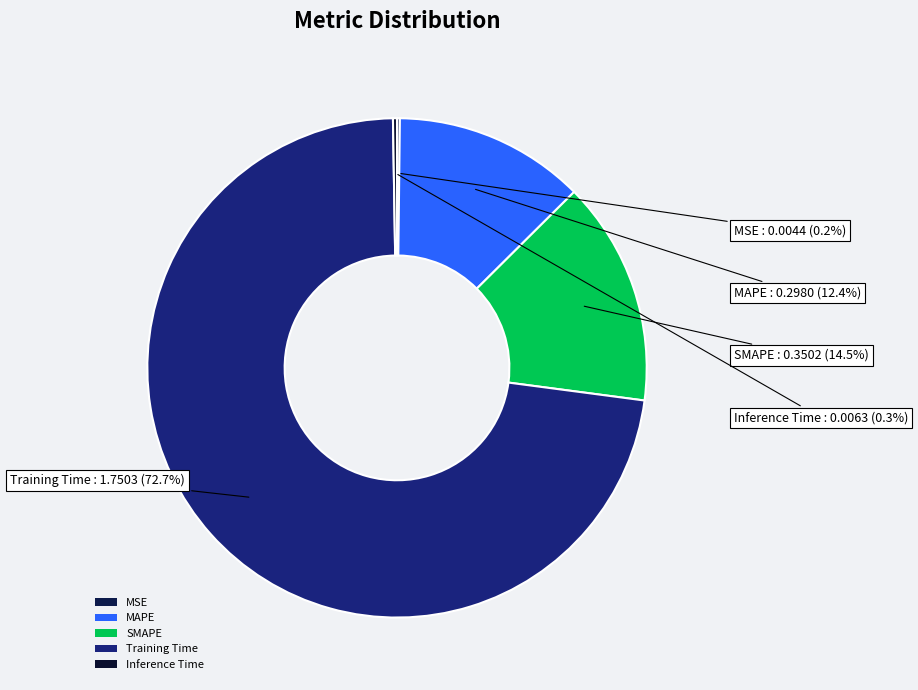

What is the largest slice in the pie chart?

Training Time